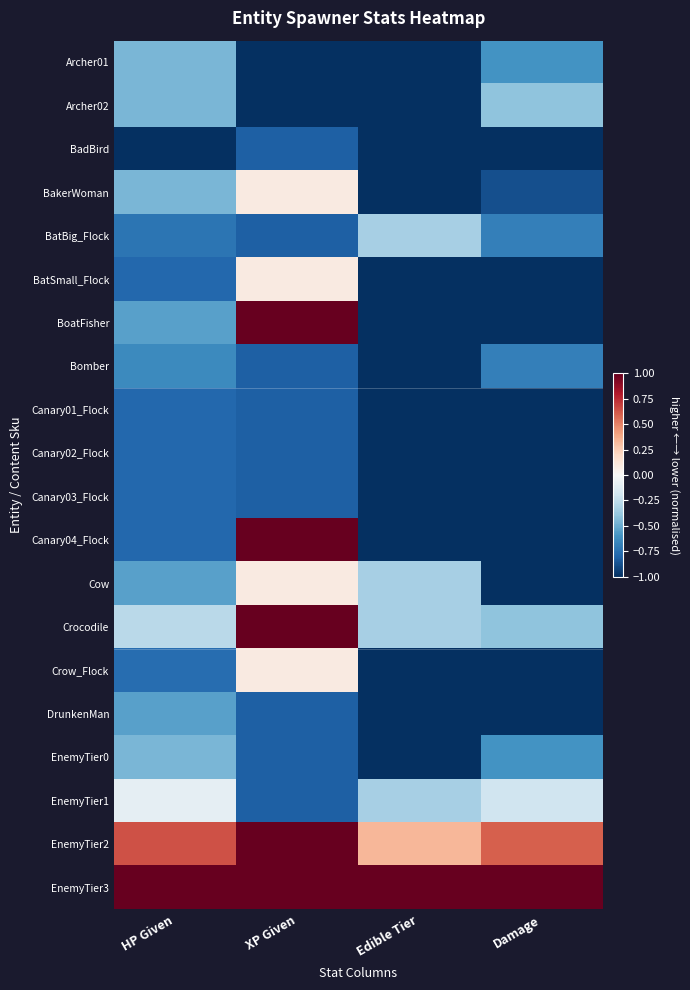

Which series has the largest total across all categories?

EnemyTier3